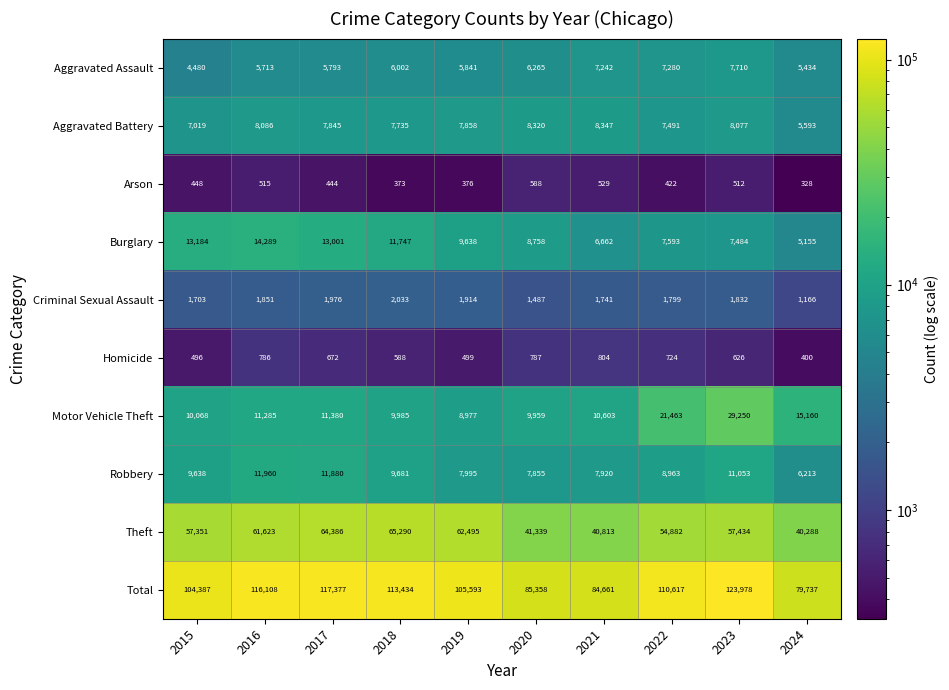

What is the spread (max minus min) of values at 2019?

105217